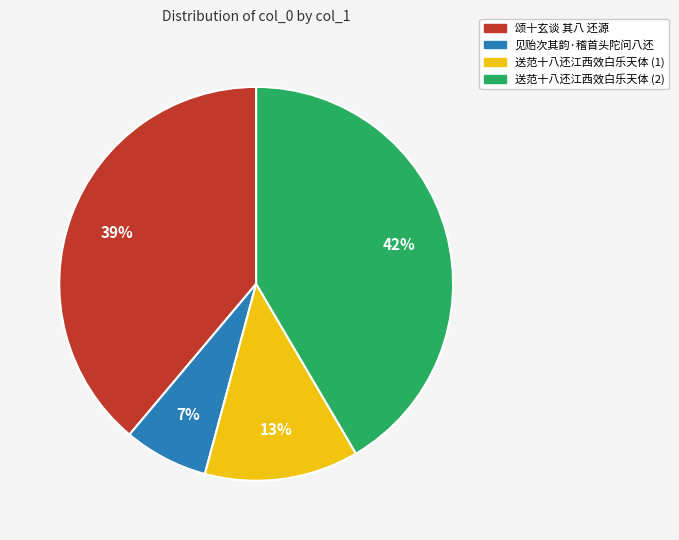

Rank the categories by value from highest to lowest.

送范十八还江西效白乐天体 (2), 颂十玄谈 其八 还源, 送范十八还江西效白乐天体 (1), 见贻次其韵·稽首头陀问八还